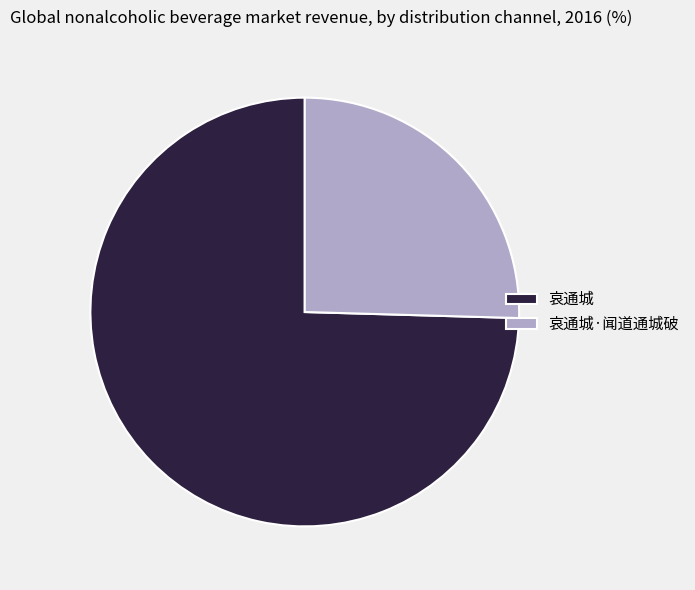

Is it true that 哀通城 is 62% of the pie?

False